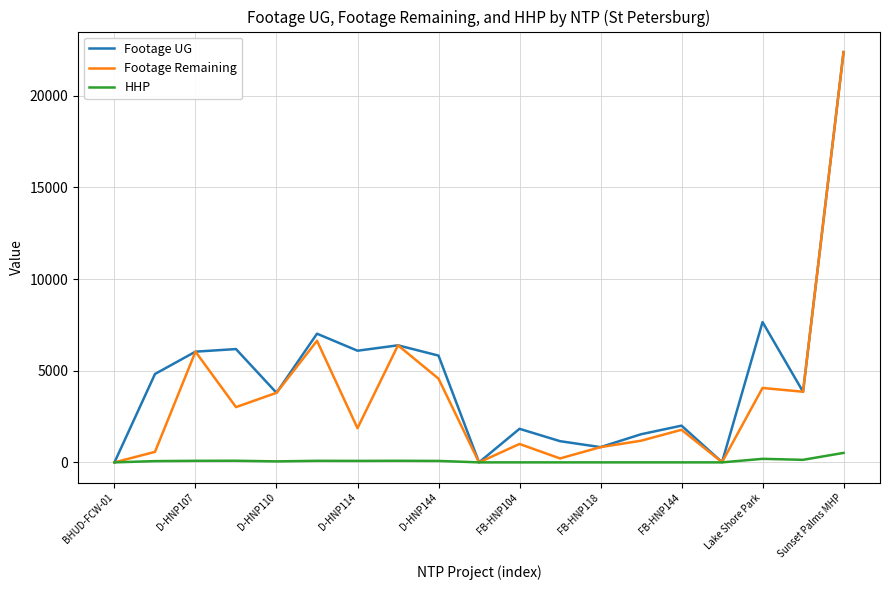

What is the greatest value displayed?

22387